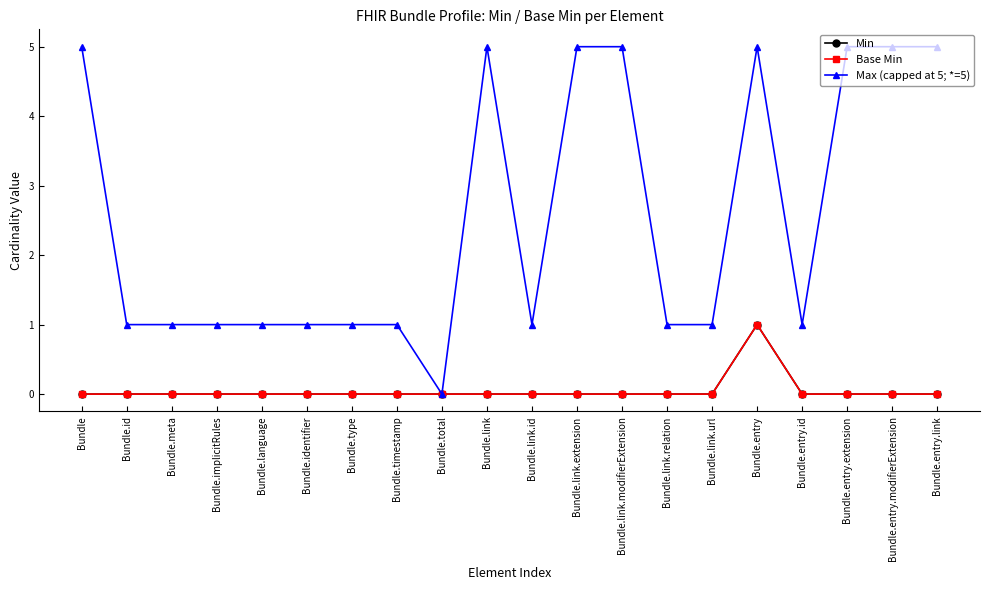

Is this an area chart (filled region under the line)?

No